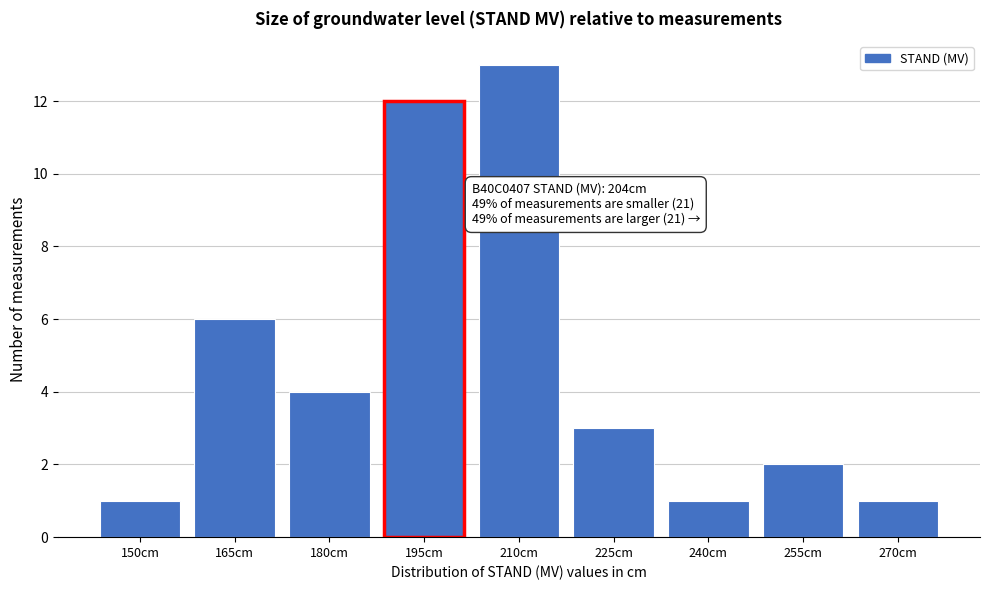

Reading left to right, extract all data points from this chart.

150cm=1	165cm=6	180cm=4	195cm=12	210cm=13	225cm=3	240cm=1	255cm=2	270cm=1